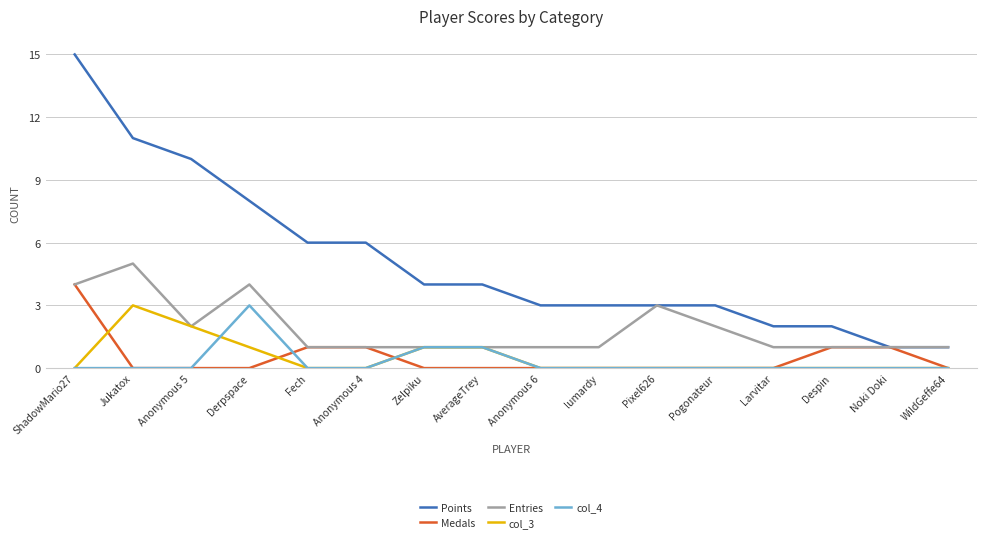

What is the difference between the highest and lowest values at Fech?

6